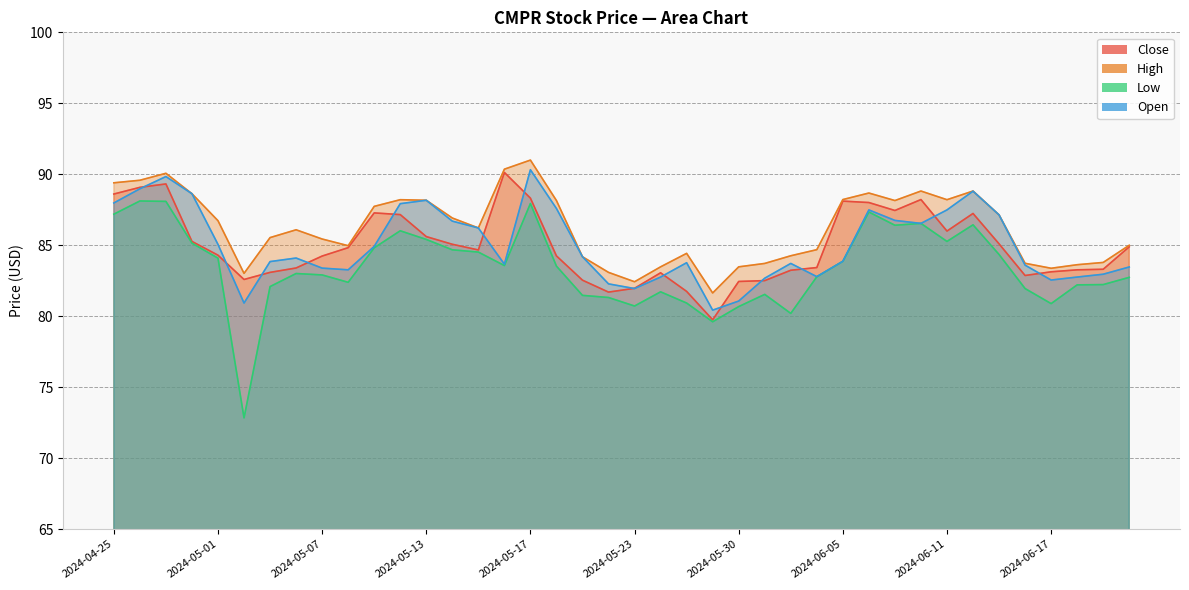

Is the value of Low at 2024-05-29 greater than the value of Open at 2024-06-14?

No